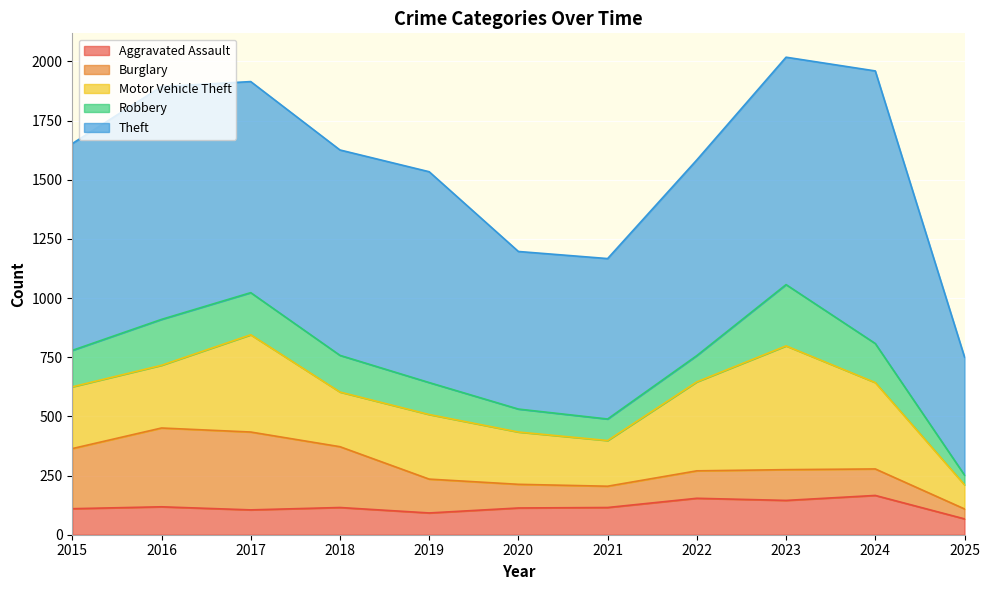

Between 2016 and 2025, which is larger?

2016